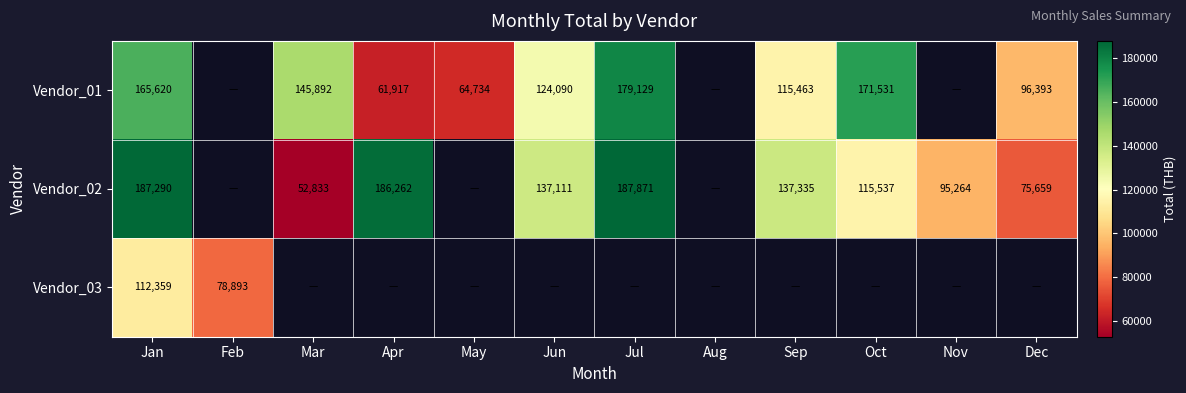

Is the value of Vendor_02 at Jan greater than the value of Vendor_03 at Feb?

Yes